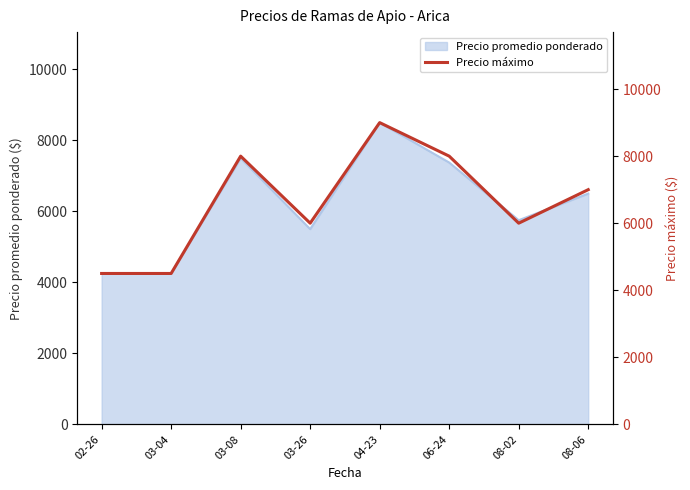

Rank the categories by value from lowest to highest.

02-26, 03-04, 03-26, 08-02, 08-06, 03-08, 06-24, 04-23